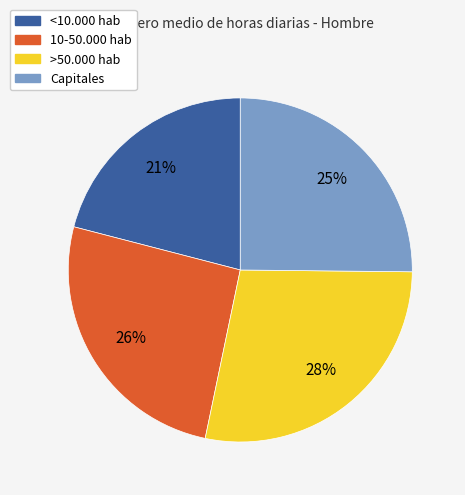

Which has a higher value, 10-50.000 hab or <10.000 hab?

10-50.000 hab